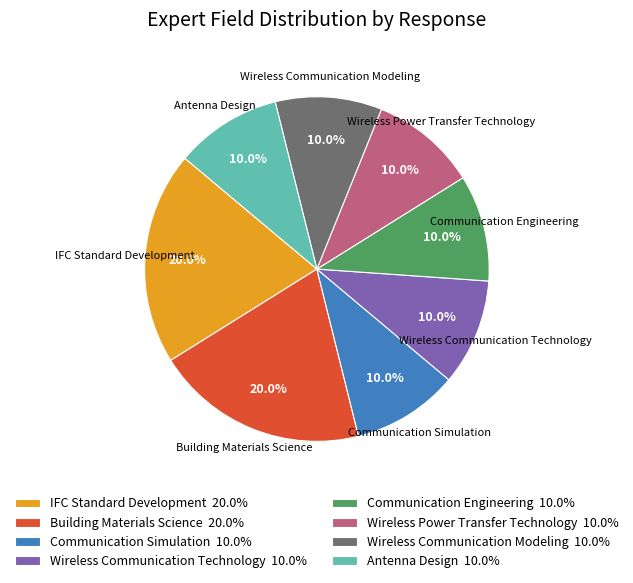

Between Building Materials Science and Wireless Power Transfer Technology, which is larger?

Building Materials Science